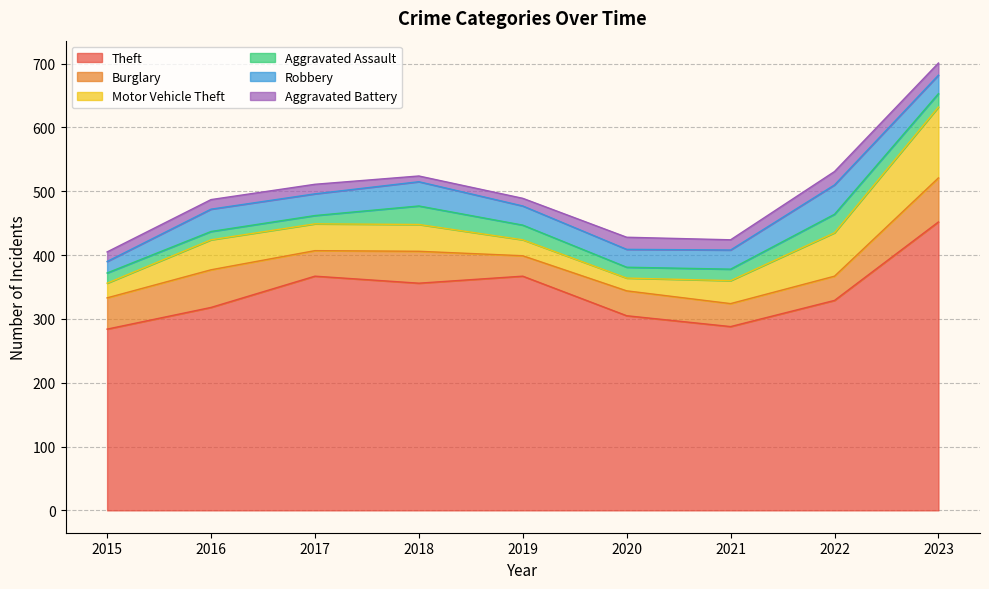

What is the value of the Robbery point at the 3rd from the left?

34